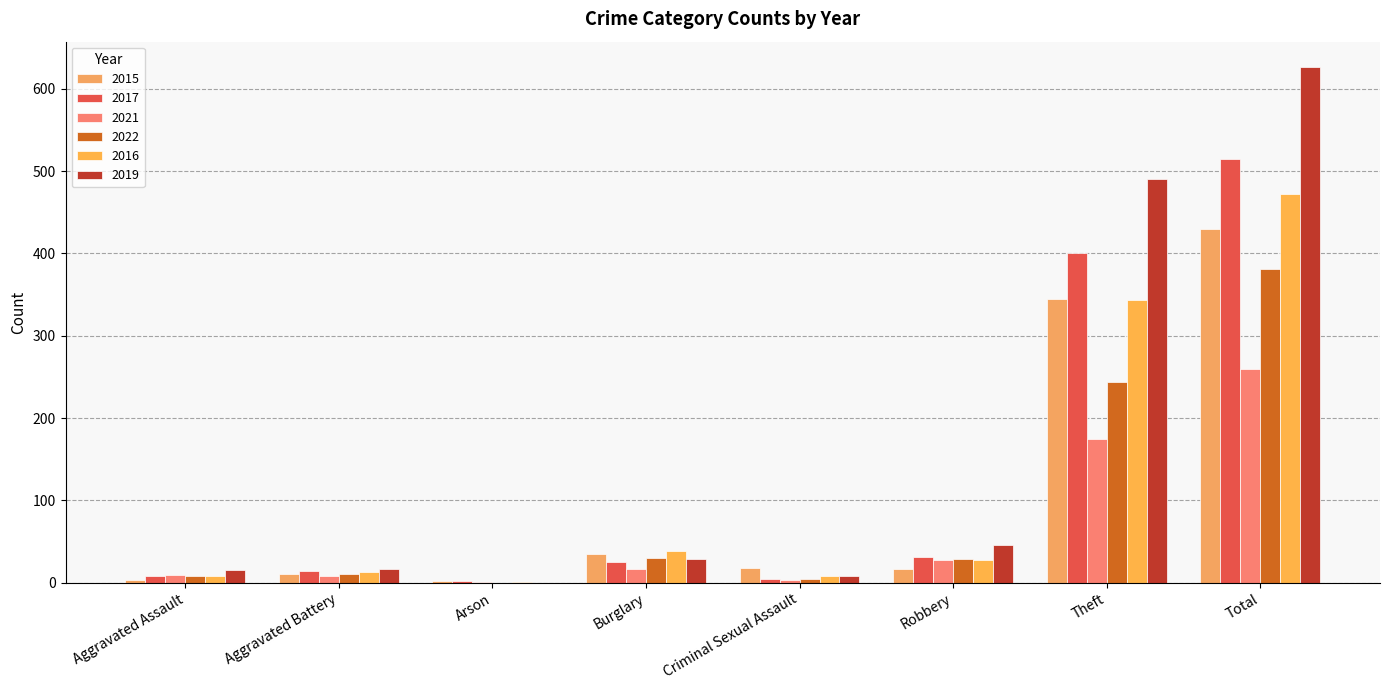

Reading left to right, transcribe all the data shown in this chart.

2015: Aggravated Assault=3	Aggravated Battery=10	Arson=2	Burglary=35	Criminal Sexual Assault=18	Robbery=17	Theft=345	Total=430
2017: Aggravated Assault=8	Aggravated Battery=14	Arson=2	Burglary=25	Criminal Sexual Assault=5	Robbery=31	Theft=401	Total=515
2021: Aggravated Assault=9	Aggravated Battery=8	Arson=1	Burglary=17	Criminal Sexual Assault=3	Robbery=28	Theft=175	Total=260
2022: Aggravated Assault=8	Aggravated Battery=10	Arson=0	Burglary=30	Criminal Sexual Assault=5	Robbery=29	Theft=244	Total=381
2016: Aggravated Assault=8	Aggravated Battery=13	Arson=1	Burglary=39	Criminal Sexual Assault=8	Robbery=27	Theft=343	Total=472
2019: Aggravated Assault=16	Aggravated Battery=17	Arson=0	Burglary=29	Criminal Sexual Assault=8	Robbery=46	Theft=491	Total=626